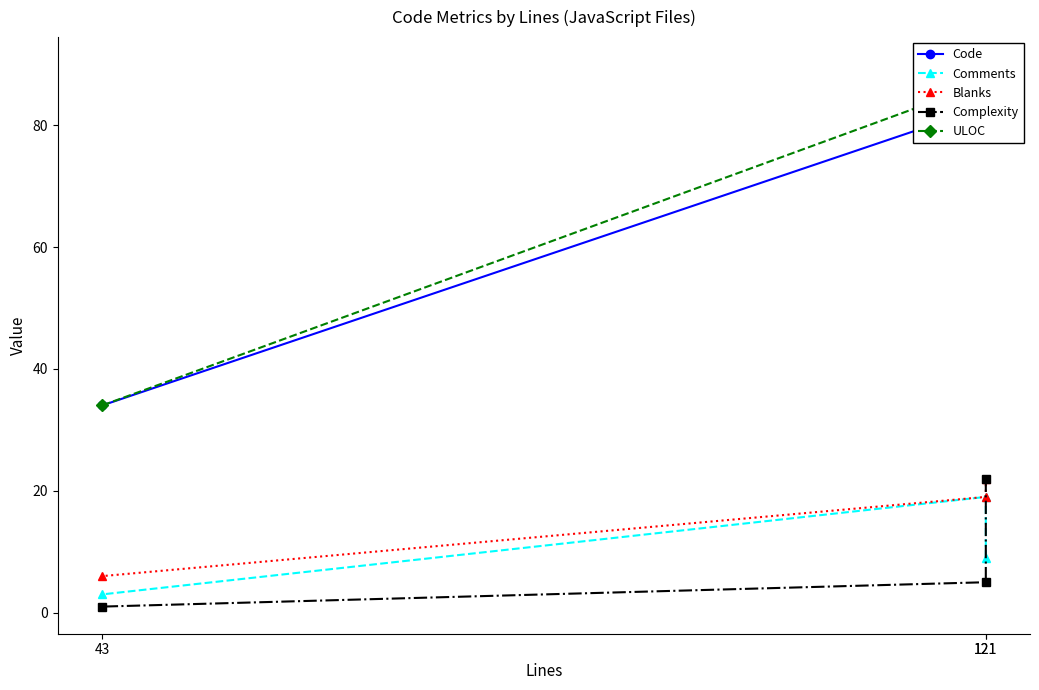

What are all the series names shown in the legend?

Code, Comments, Blanks, Complexity, ULOC